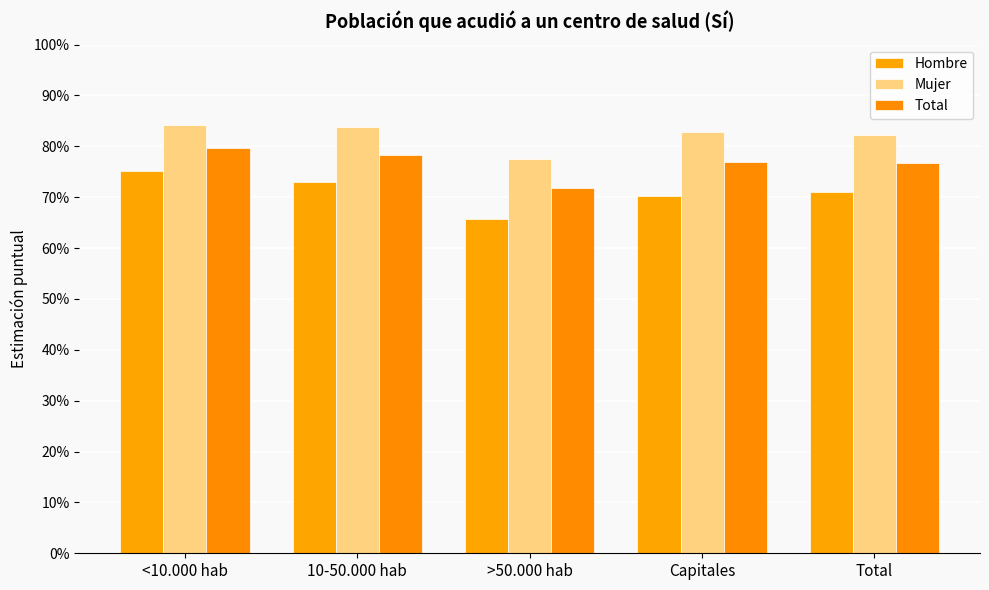

What is the label of the 4th bar from the right?

10-50.000 hab